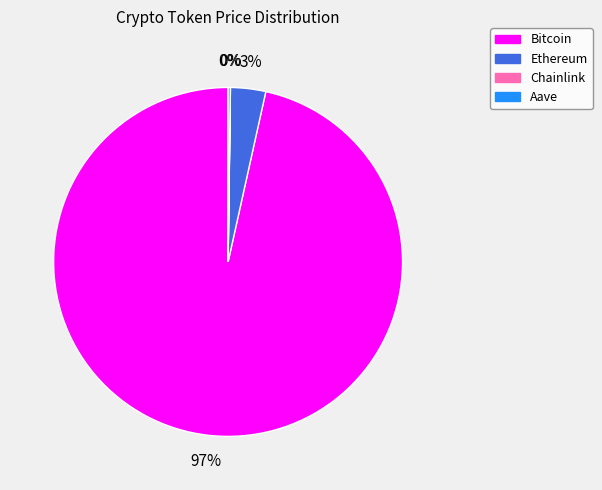

Which slice is the largest?

Bitcoin